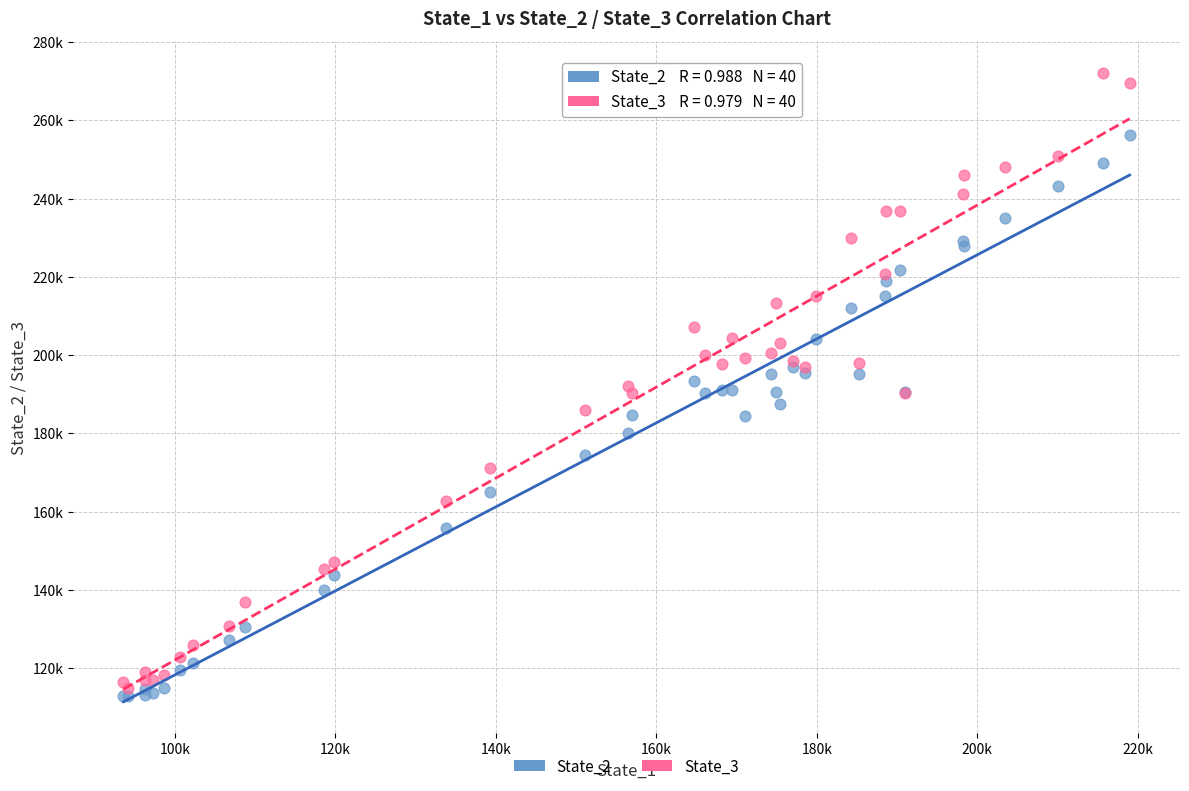

Which series reaches the minimum Y coordinate?

State_2